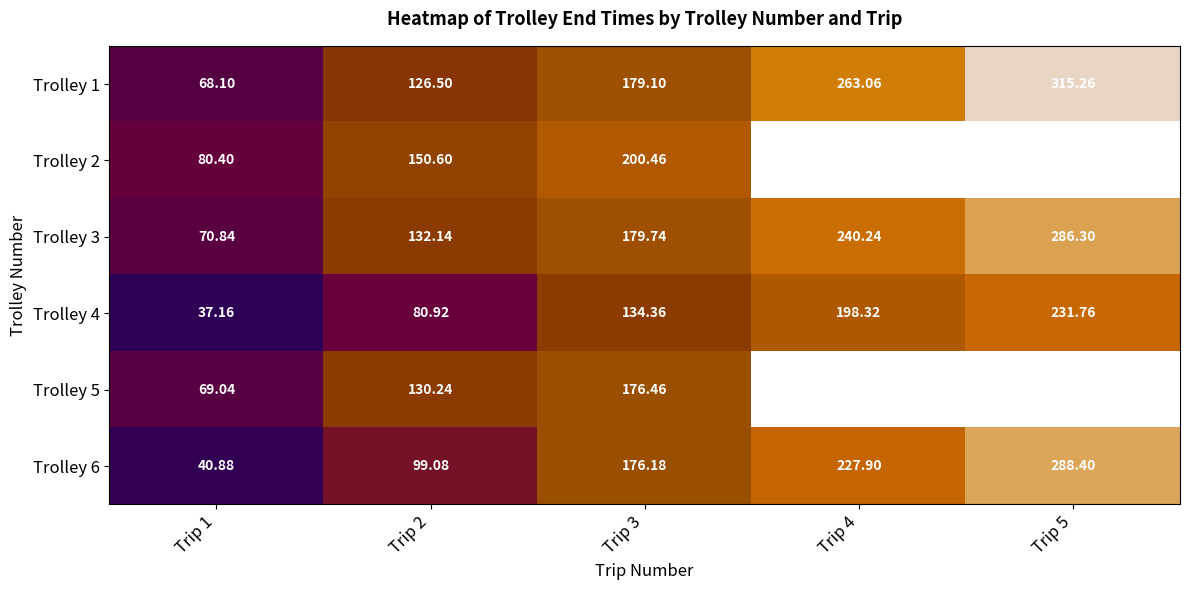

At how many categories does at least one series exceed 52?

5